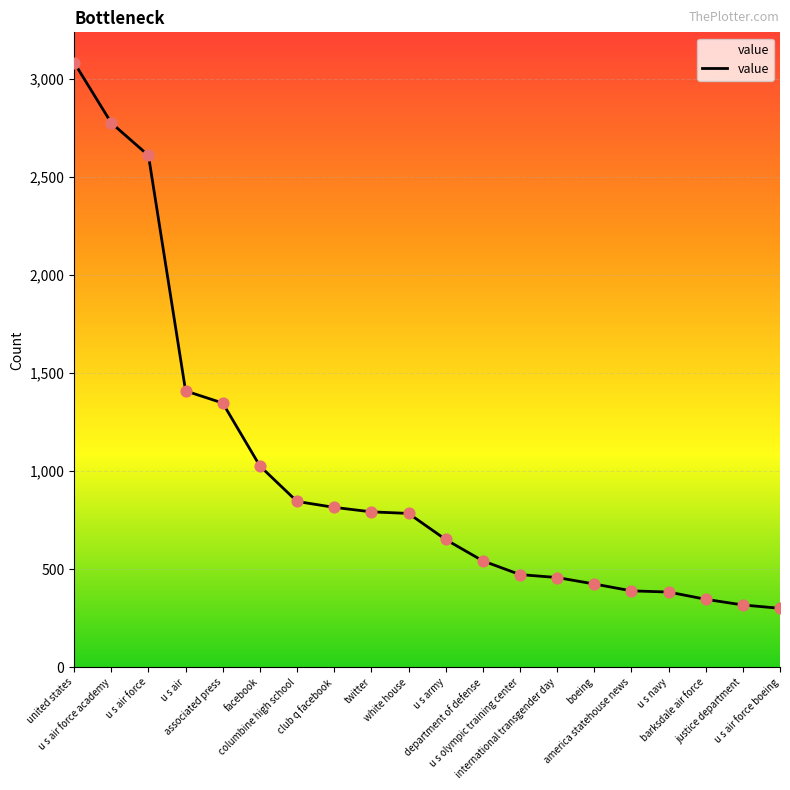

What is the change in value from facebook to u s olympic training center?

-554